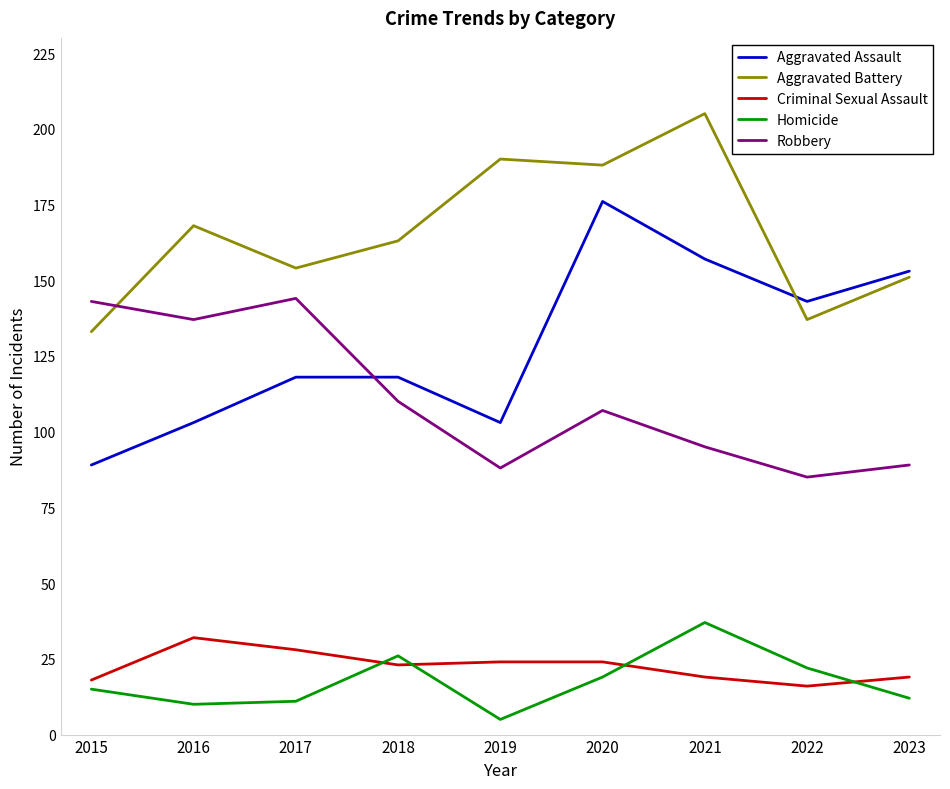

Which label corresponds to the smallest value in the chart?

2019